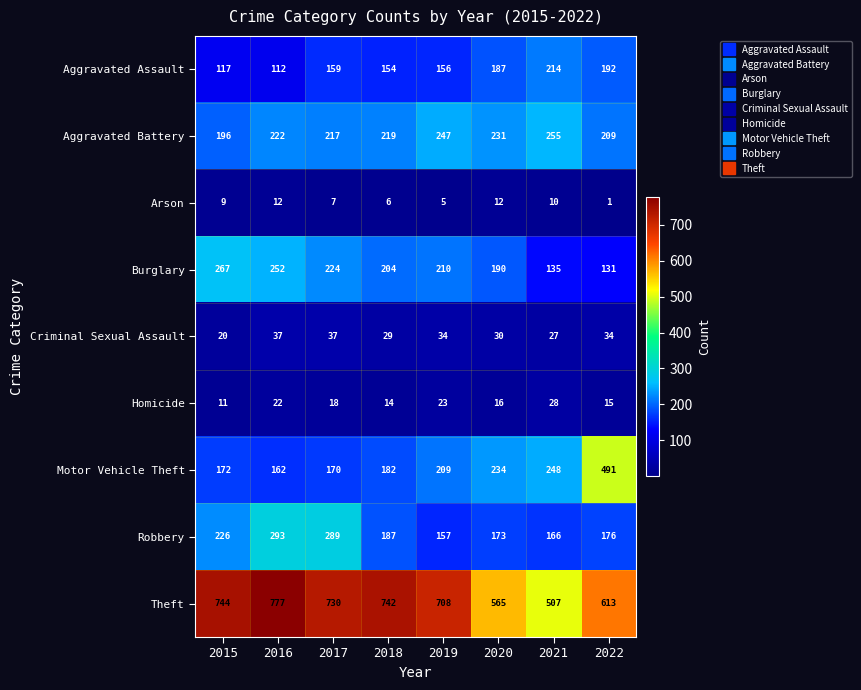

The Homicide series shows 23 at 2019. True or false?

True